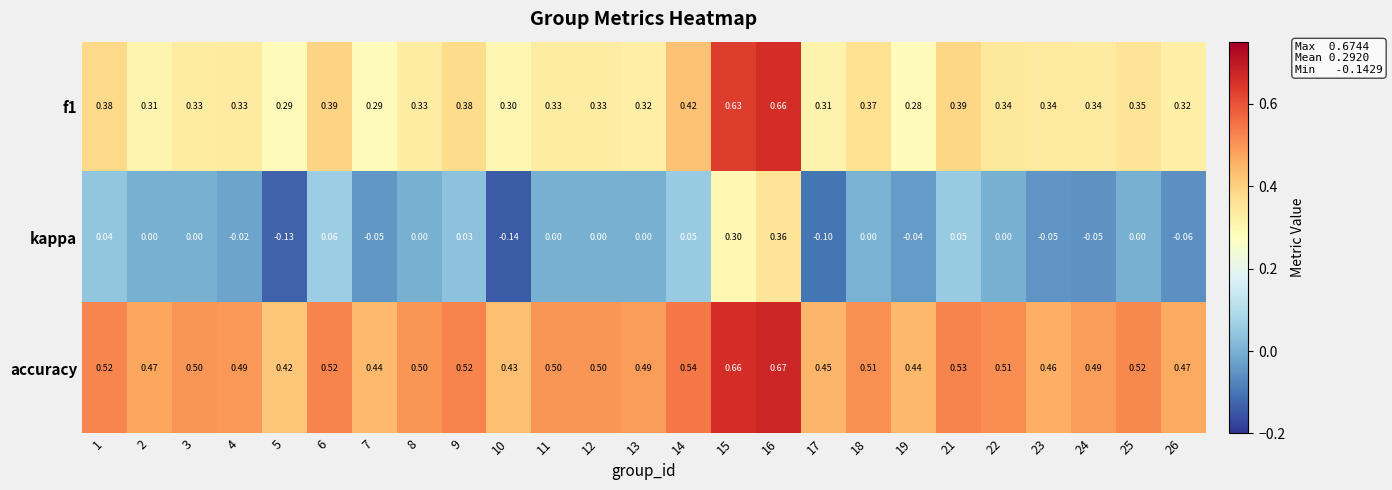

Between 16 and 24, which series saw the biggest shift?

kappa